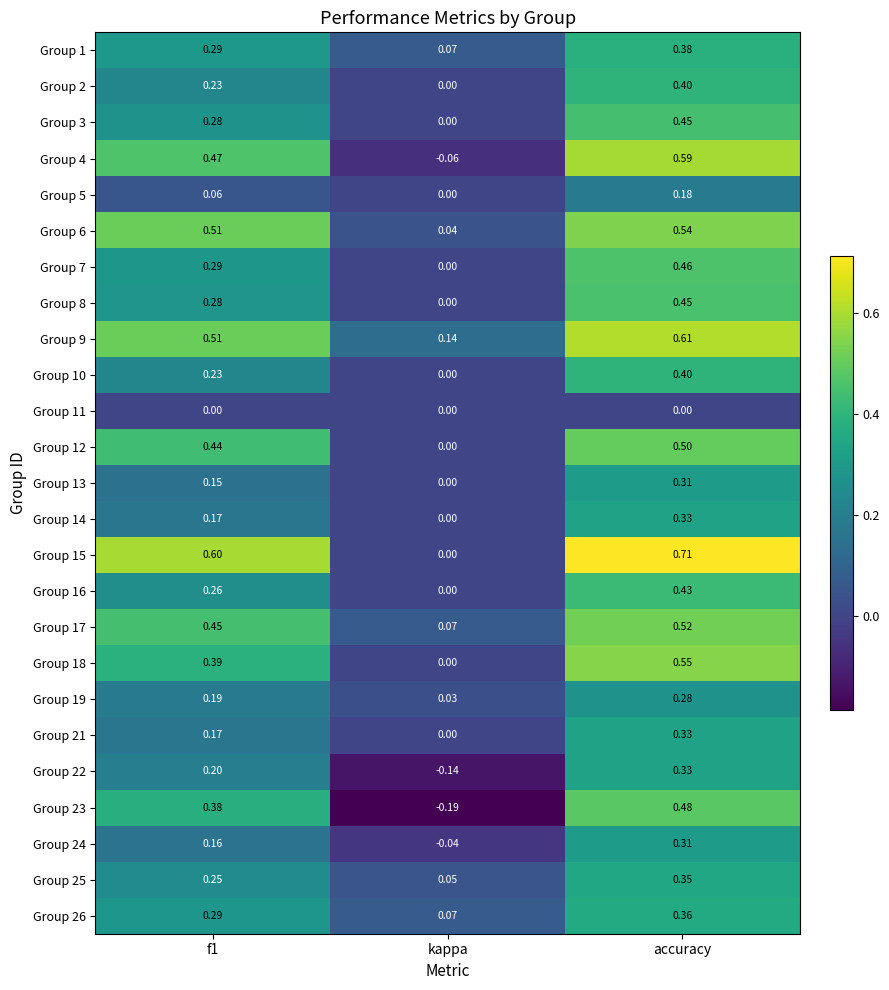

Which series has the largest total across all categories?

Group 15